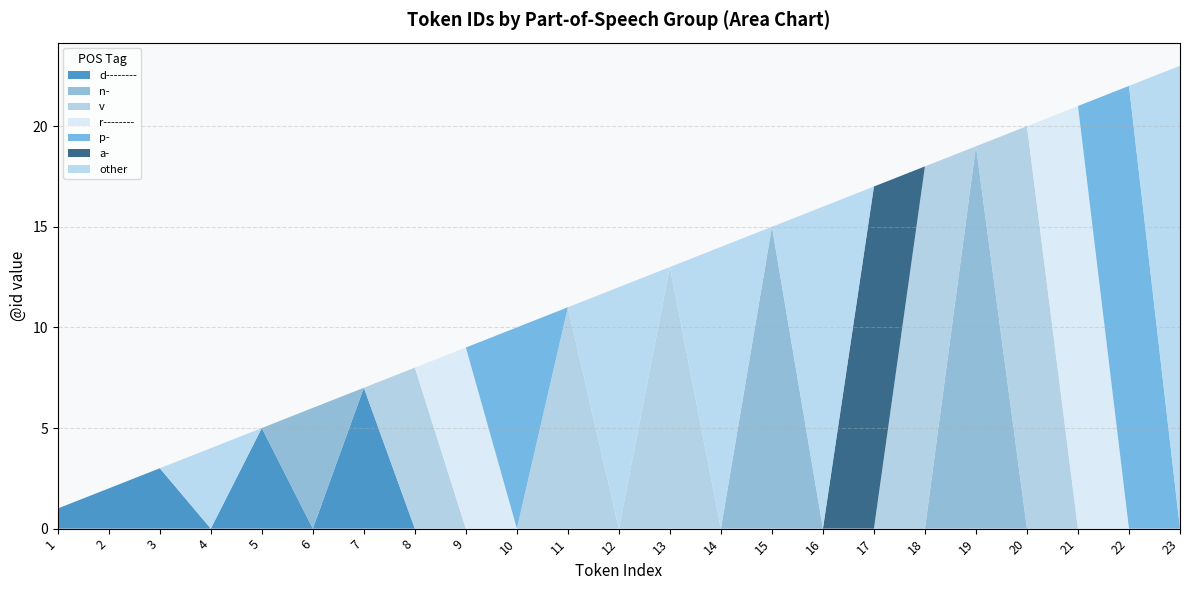

Reading left to right, what are all the values shown in this chart?

1=1	2=2	3=3	4=4	5=5	6=6	7=7	8=8	9=9	10=10	11=11	12=12	13=13	14=14	15=15	16=16	17=17	18=18	19=19	20=20	21=21	22=22	23=23